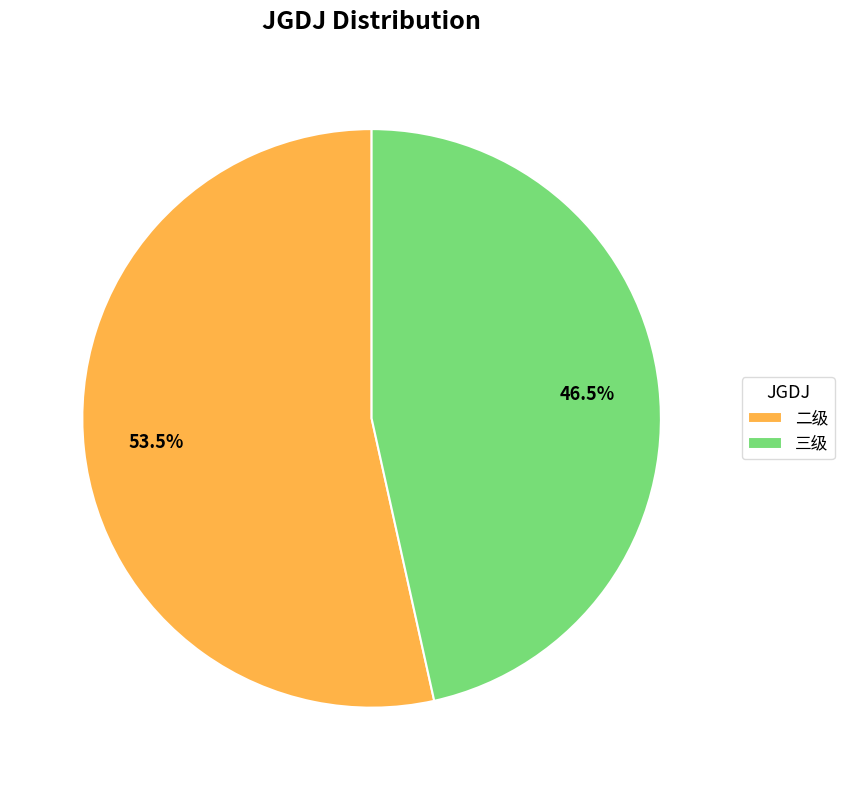

Which category has the biggest portion of the pie?

二级